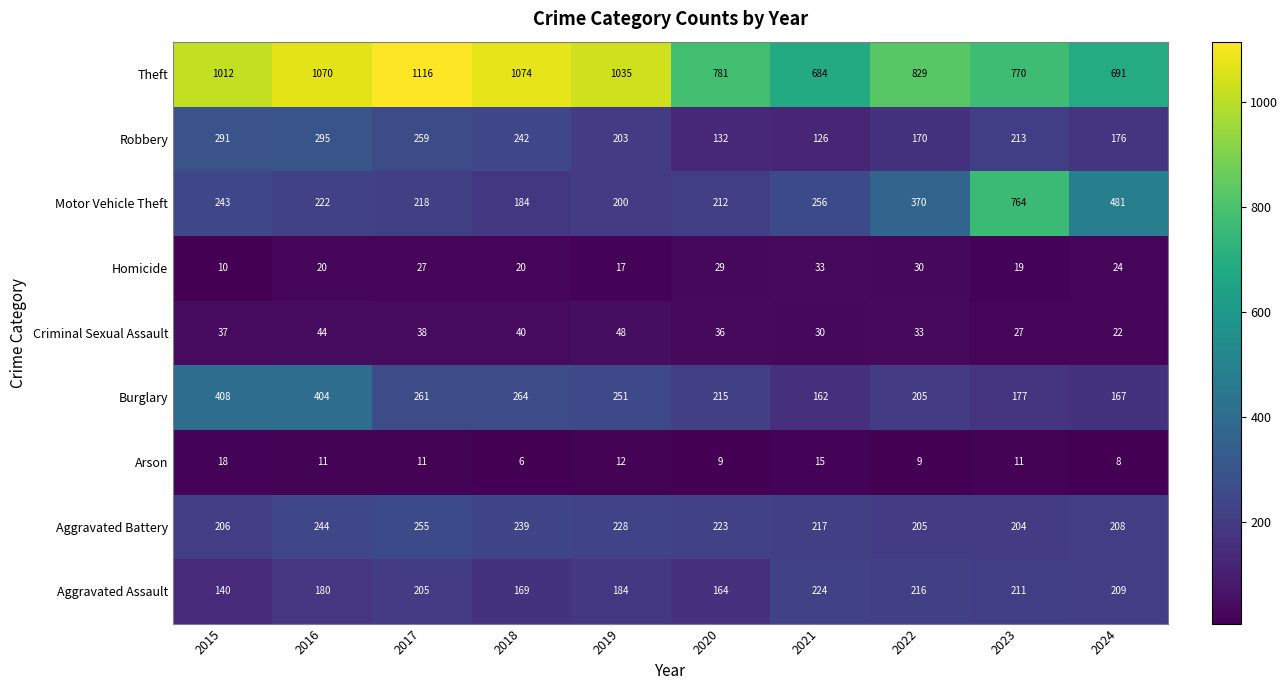

Which series has the largest total across all categories?

Theft